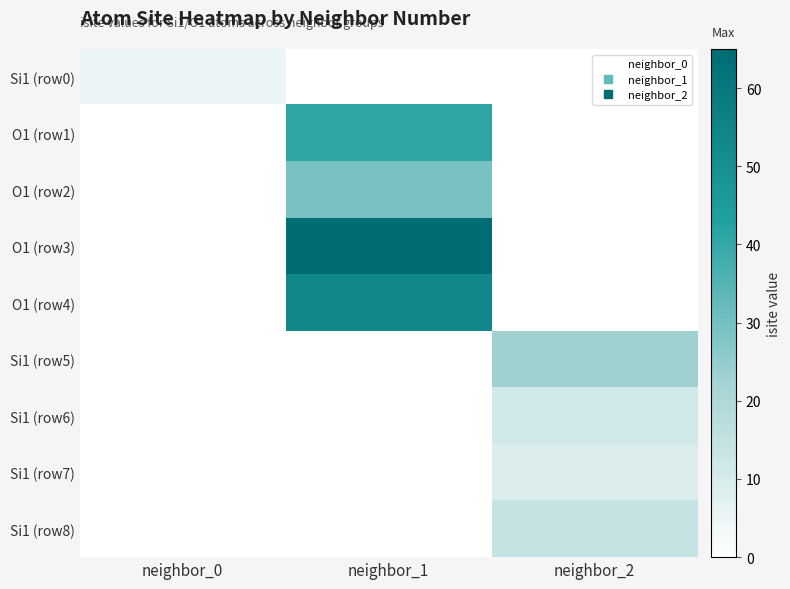

Reading right to left, extract all data points from this chart.

Si1 (row0): neighbor_2=0	neighbor_1=0	neighbor_0=5
O1 (row1): neighbor_2=0	neighbor_1=41	neighbor_0=0
O1 (row2): neighbor_2=0	neighbor_1=29	neighbor_0=0
O1 (row3): neighbor_2=0	neighbor_1=65	neighbor_0=0
O1 (row4): neighbor_2=0	neighbor_1=53	neighbor_0=0
Si1 (row5): neighbor_2=23	neighbor_1=0	neighbor_0=0
Si1 (row6): neighbor_2=11	neighbor_1=0	neighbor_0=0
Si1 (row7): neighbor_2=9	neighbor_1=0	neighbor_0=0
Si1 (row8): neighbor_2=14	neighbor_1=0	neighbor_0=0